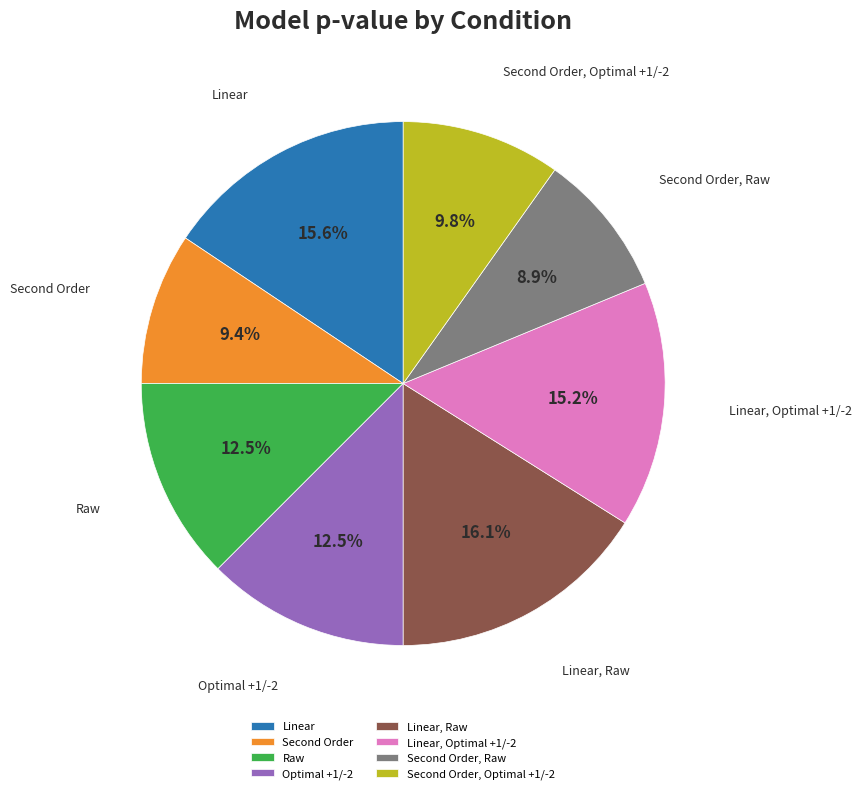

How many slices are in this pie chart?

8